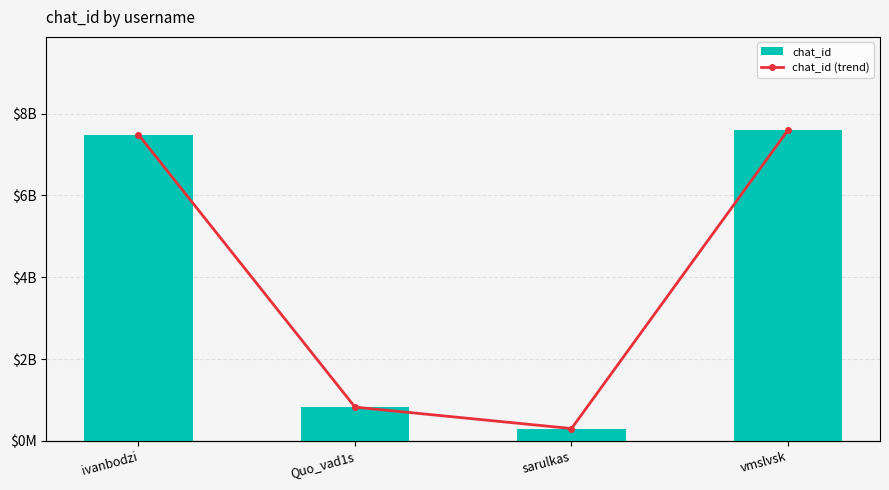

Which series has the largest total across all categories?

chat_id